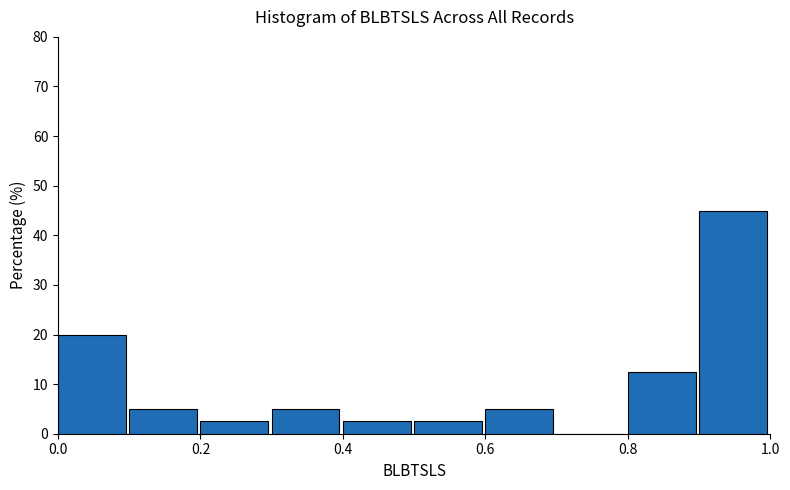

Reading left to right, transcribe this chart: for each bar, give the range it covers on the x-axis and its height. The values are not printed on the chart, so give them approximately, as read against the axis.

0.0 to 0.1: 20
0.1 to 0.2: 5
0.2 to 0.3: 3
0.3 to 0.4: 5
0.4 to 0.5: 3
0.5 to 0.6: 3
0.6 to 0.7: 5
0.7 to 0.8: 0
0.8 to 0.9: 13
0.9 to 1.0: 45